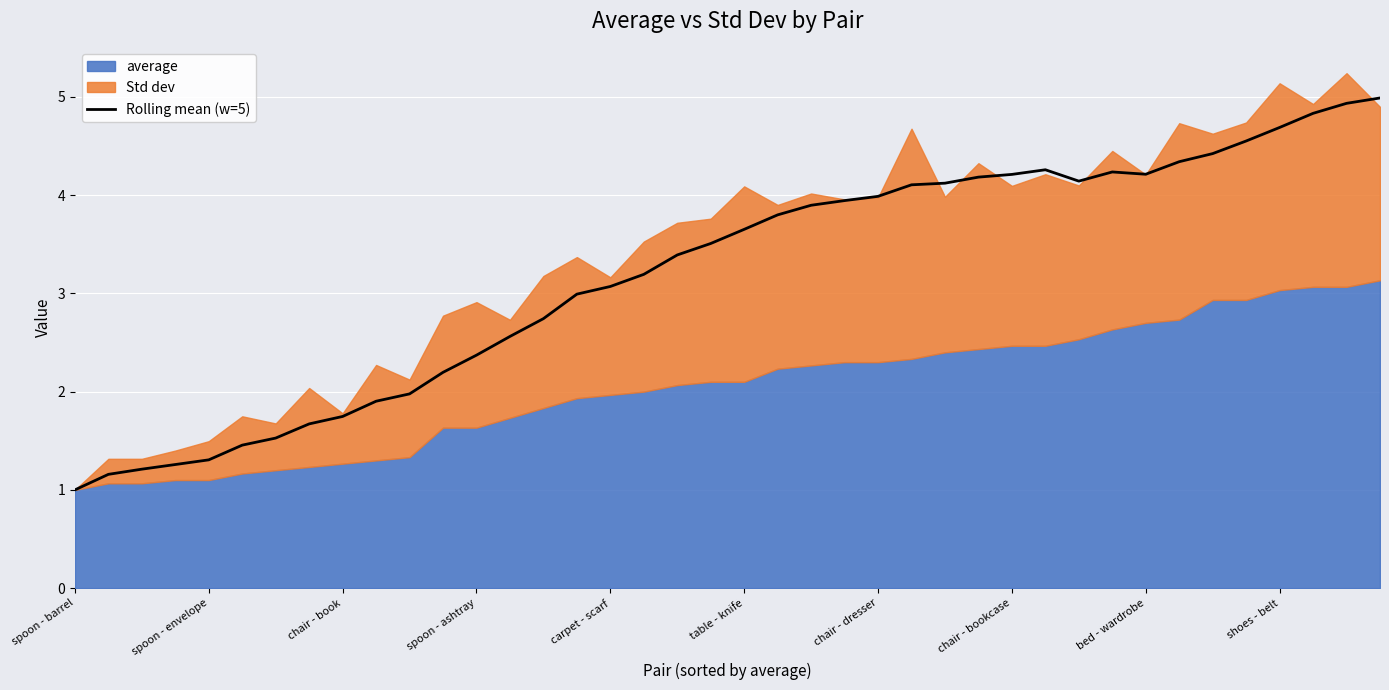

What is the sum of the values at 14 and 21?

6.5